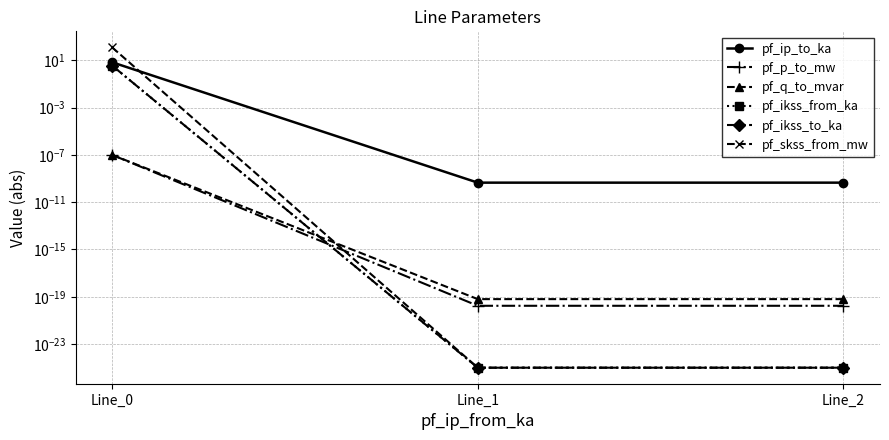

What is the sum of all pf_ikss_to_ka values?

3.6